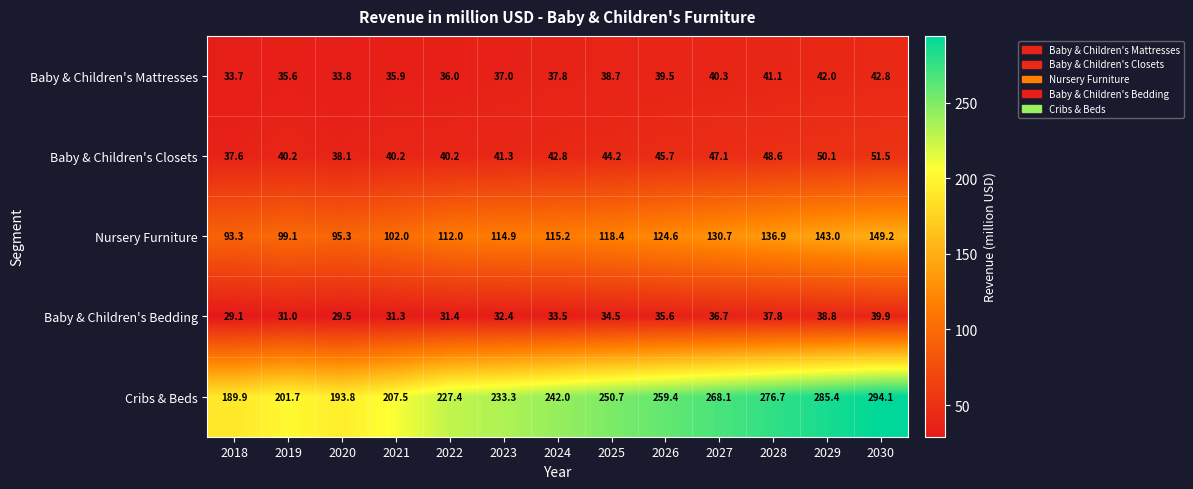

The Baby & Children's Bedding series shows 39.9 at 2030. True or false?

True